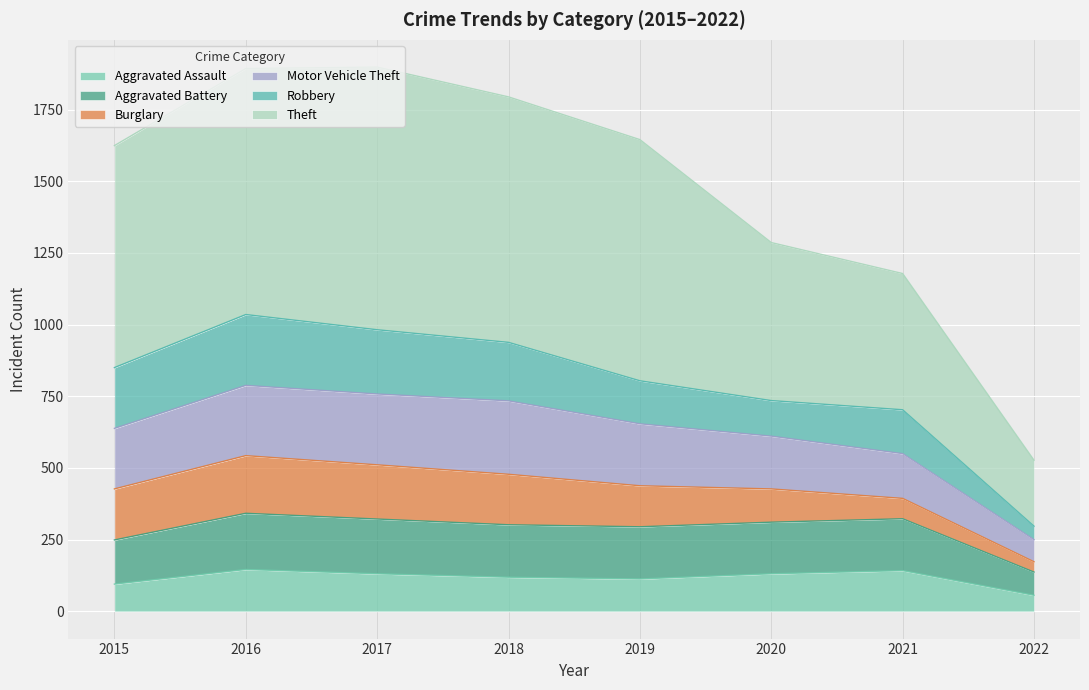

What is the value of the Aggravated Battery point at the 1st from the left?

249